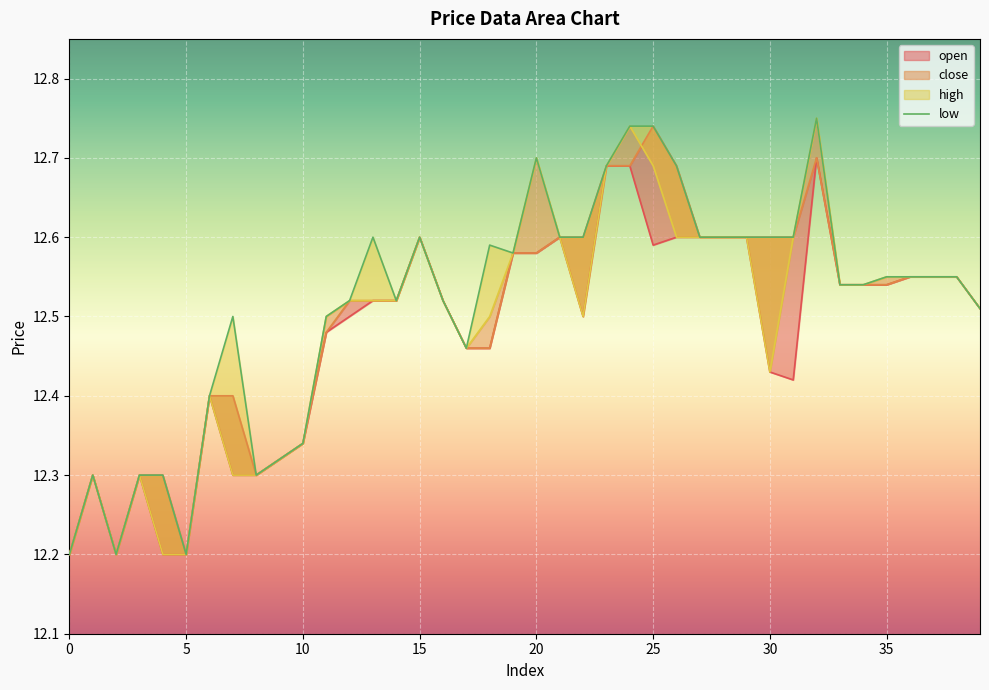

Rank the series by their maximum value, from highest to lowest.

high, close, open, low